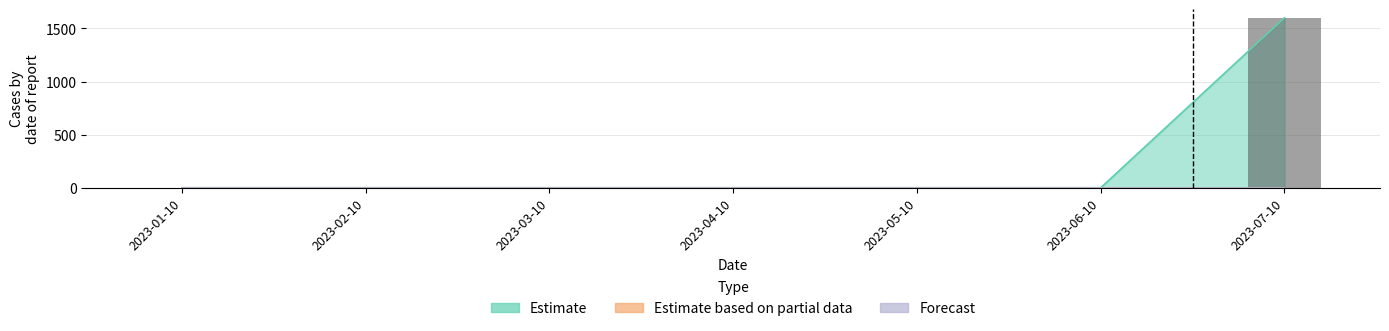

At how many categories does at least one series exceed 1210?

1